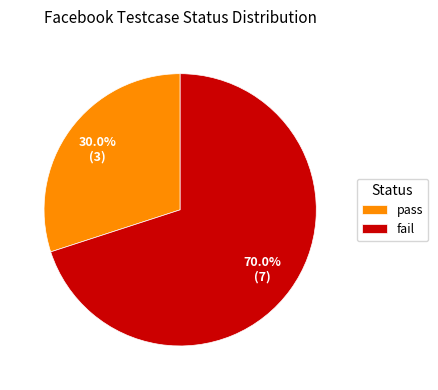

How many segments does this pie chart have?

2